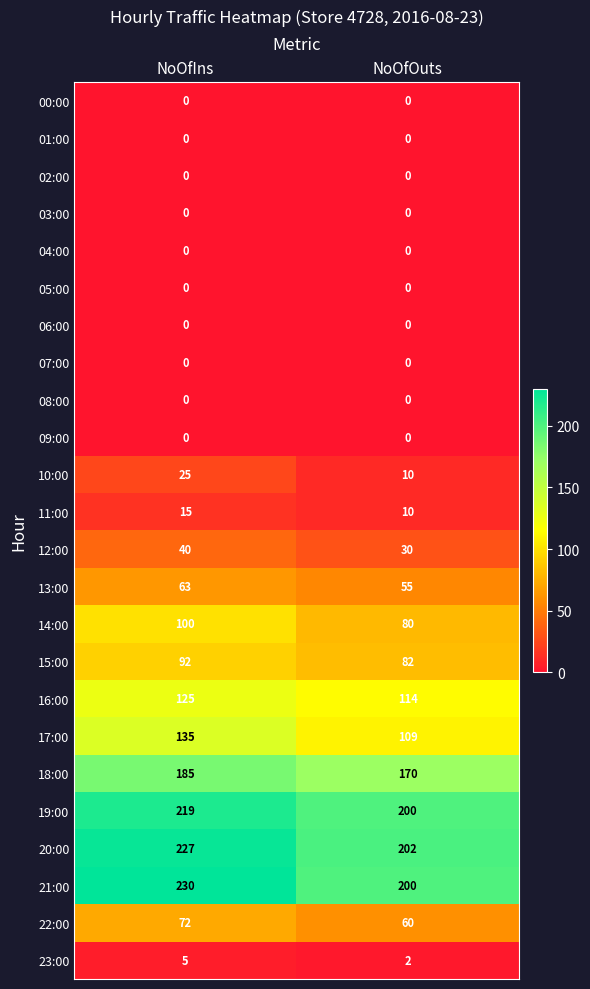

What is the total value across all series at NoOfOuts?

1324